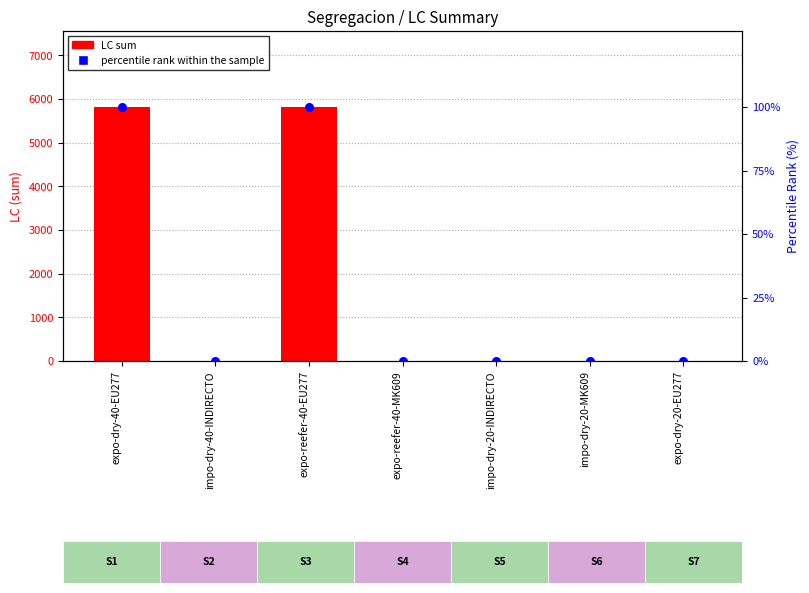

Is the value of LC sum at expo-reefer-40-MK609 greater than the value of percentile rank within the sample at expo-reefer-40-MK609?

No